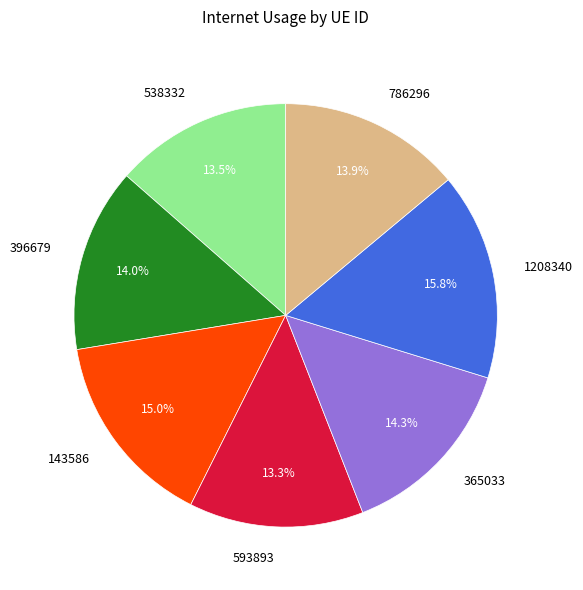

Is there a majority slice in this chart?

No